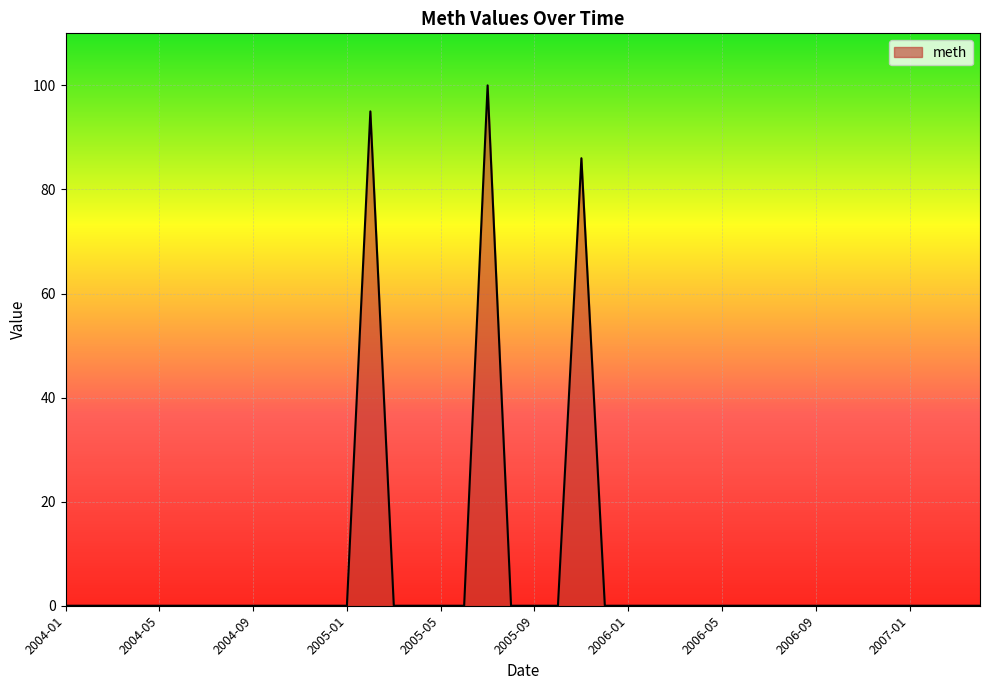

How many categories are shown in the chart?

40